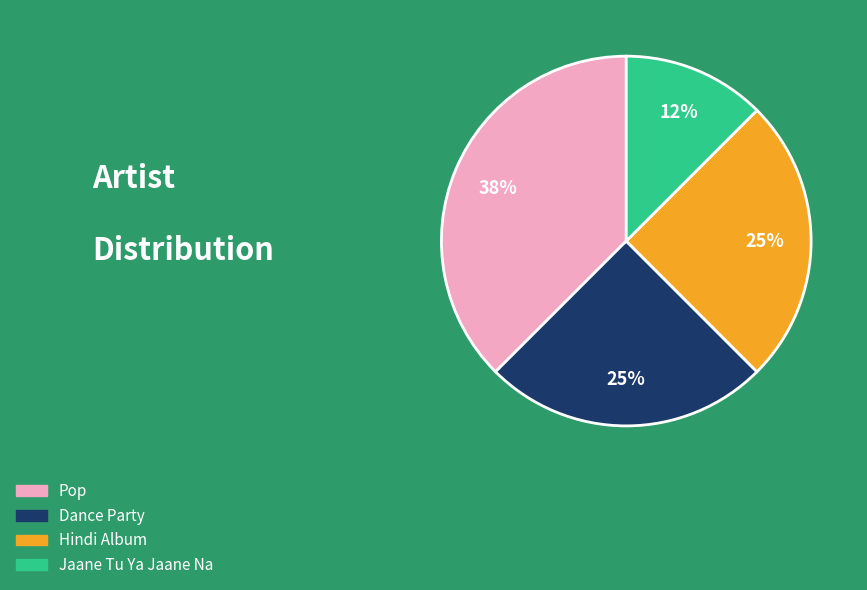

Is there a majority slice in this chart?

No